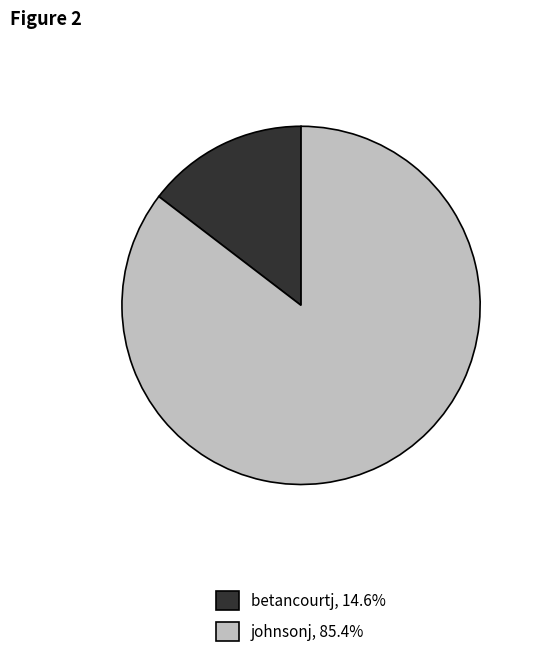

Is it true that johnsonj is 72% of the pie?

False